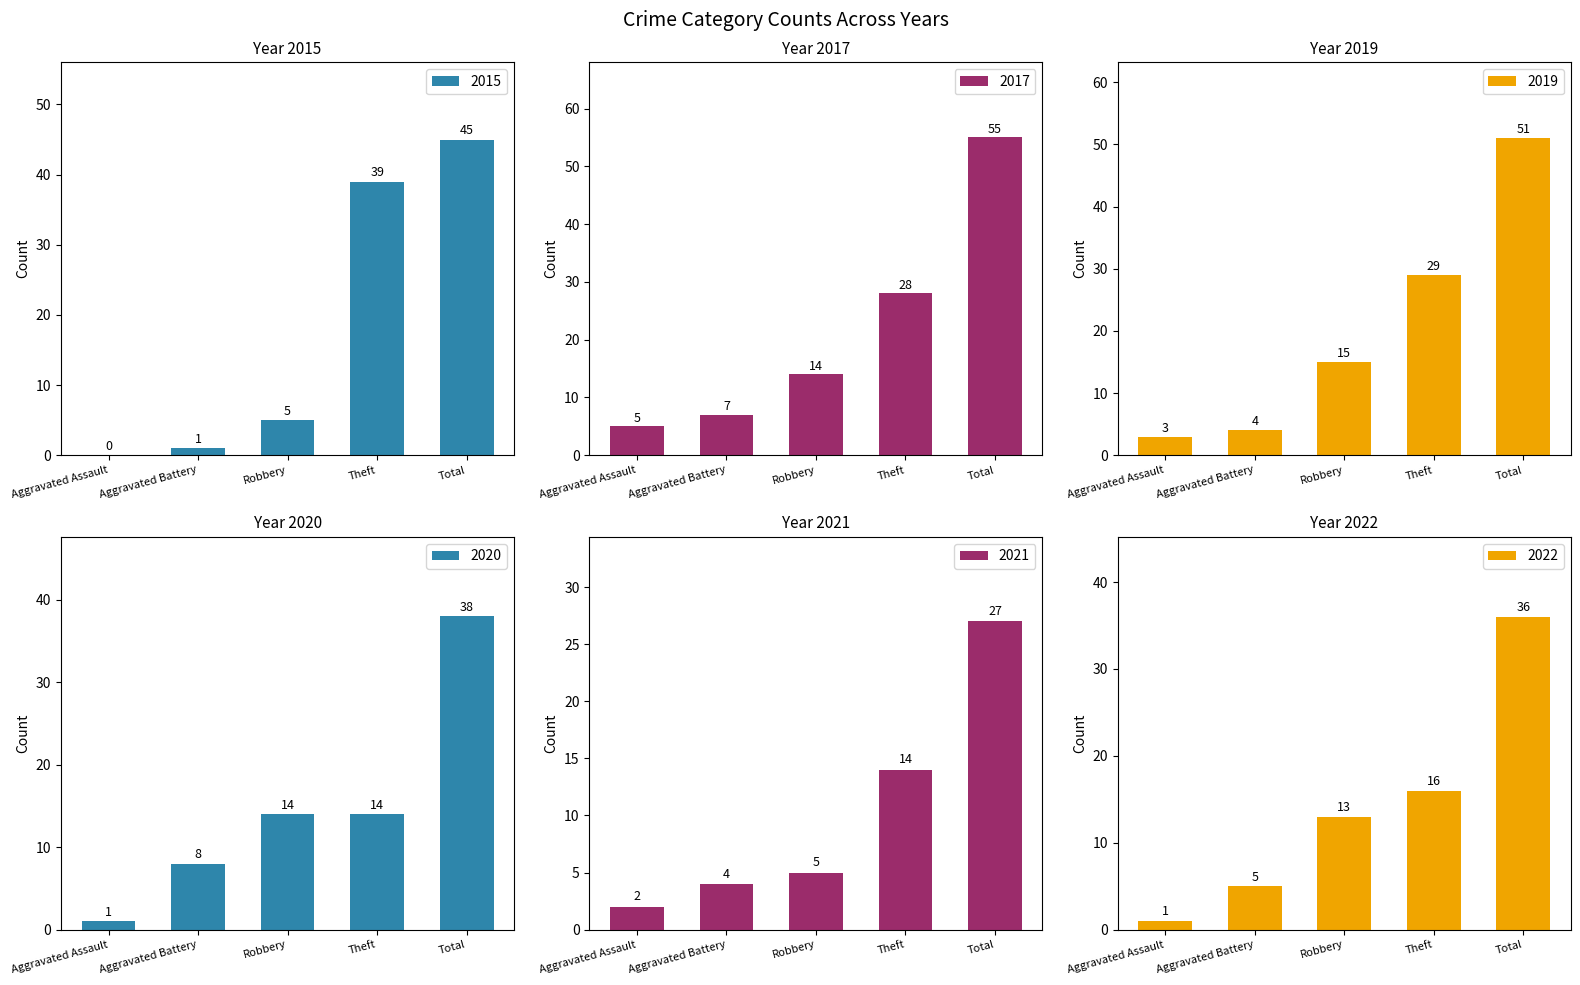

Which series has the largest range (max minus min)?

2017